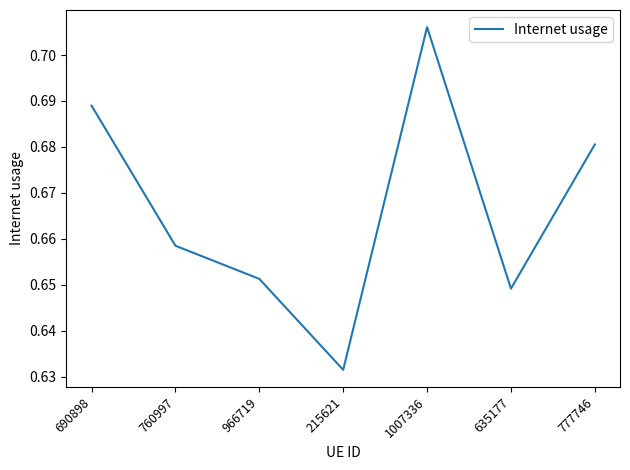

Where is the data nearest to the value 0?

215621